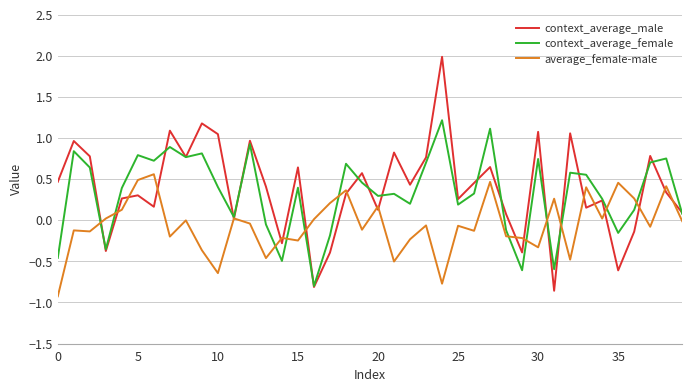

In context_average_female, how many points are higher than both neighbors (excluding endpoints)?

13